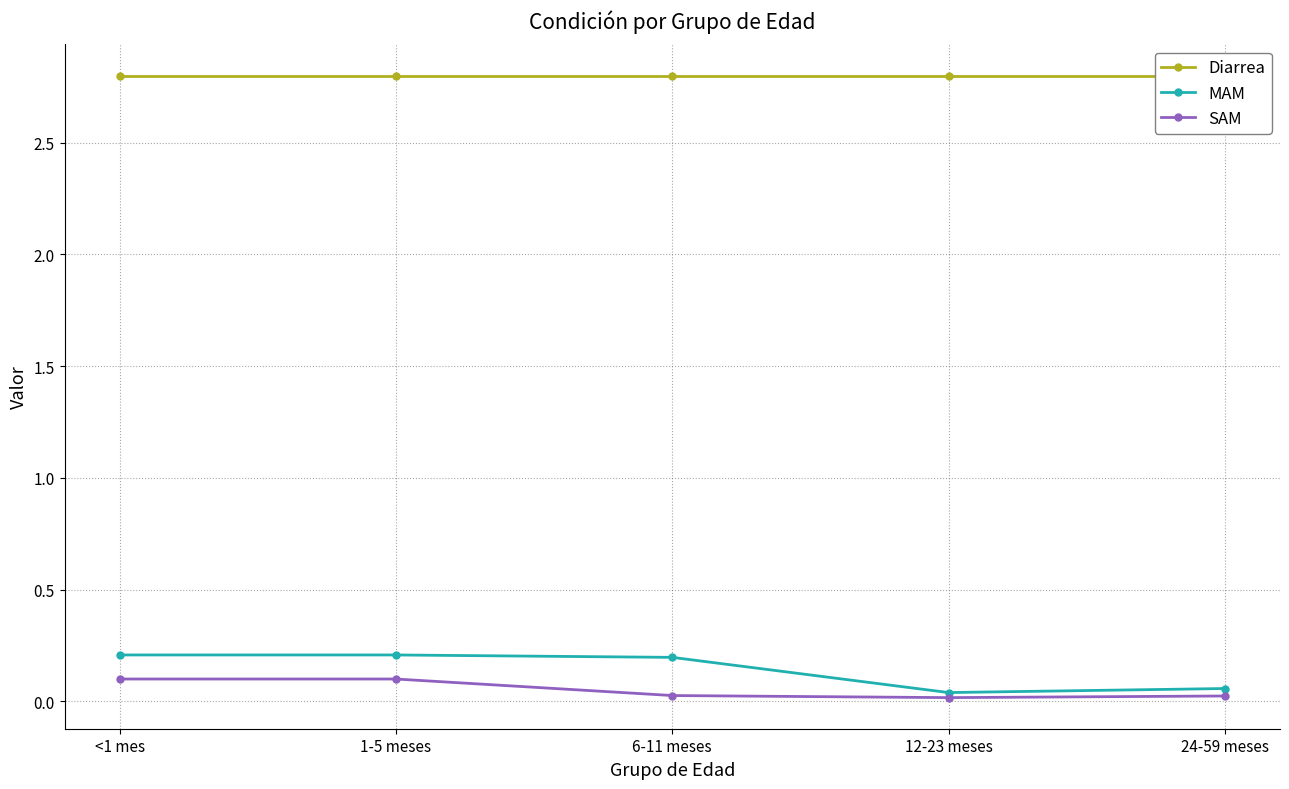

The value of Diarrea at <1 mes is 1.2. True or false?

False